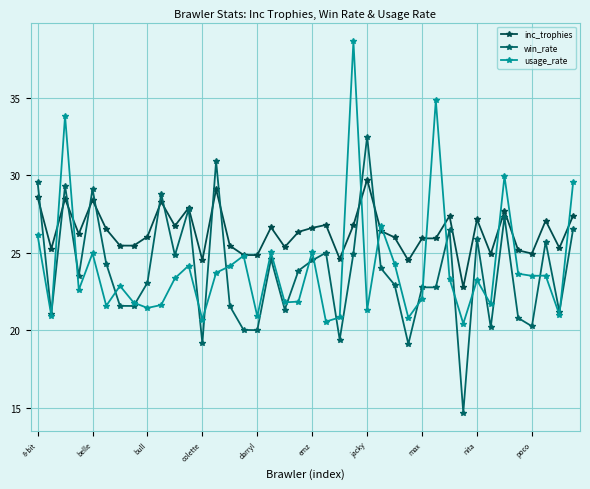

What is the minimum value shown in the chart?

14.7